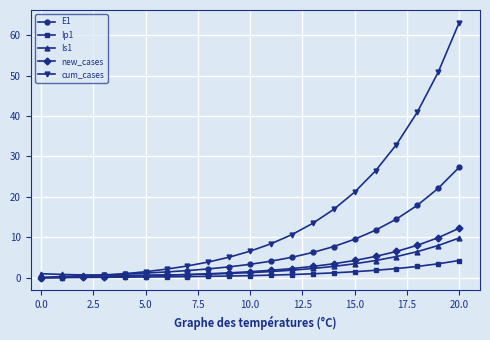

Which series has the widest spread of values?

cum_cases